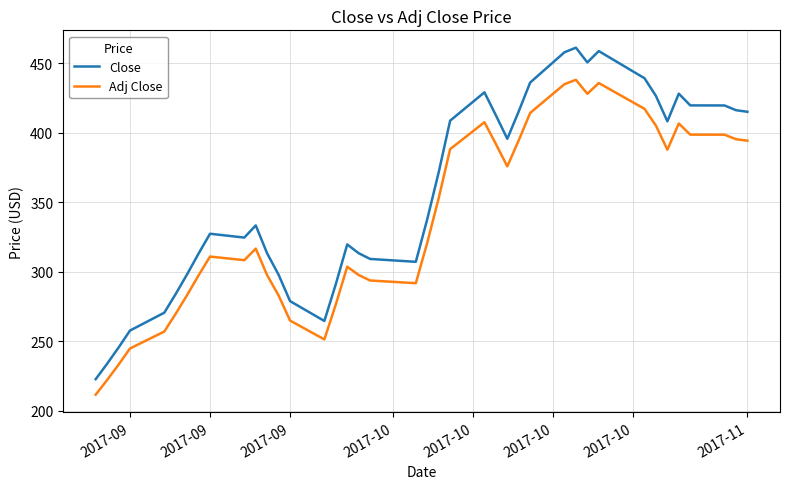

Rank the series by their average value, from lowest to highest.

Adj Close, Close